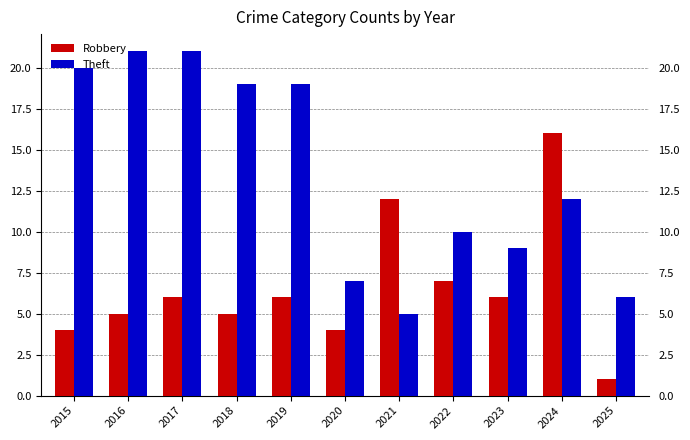

Reading right to left, transcribe all the data shown in this chart.

Robbery: 1	16	6	7	12	4	6	5	6	5	4
Theft: 6	12	9	10	5	7	19	19	21	21	20